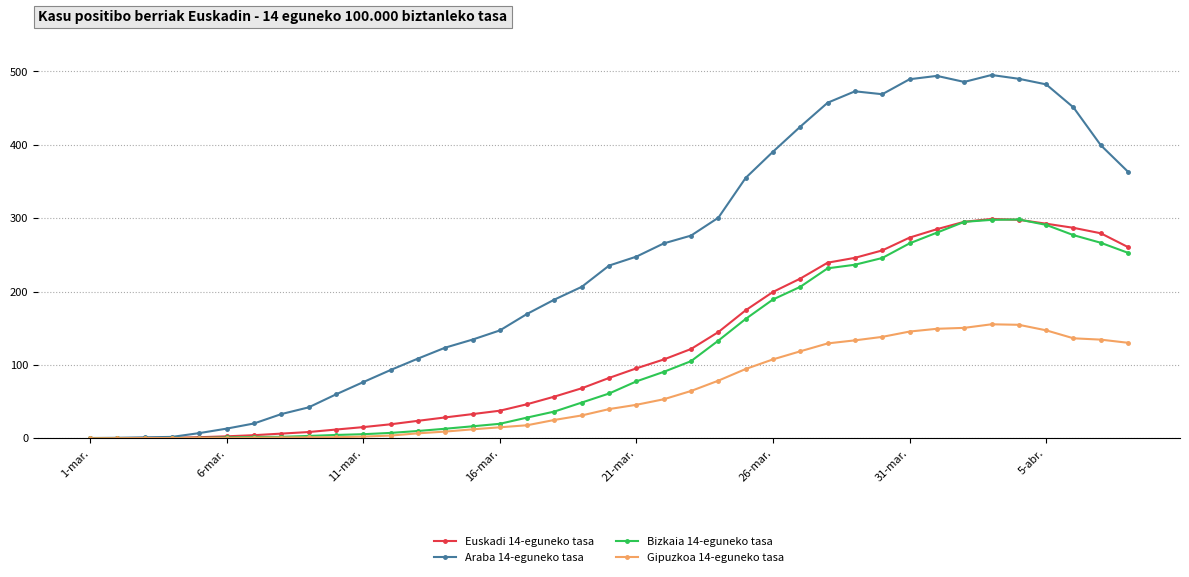

True or false: Euskadi 14-eguneko tasa has more than 0 interior local peaks.

True